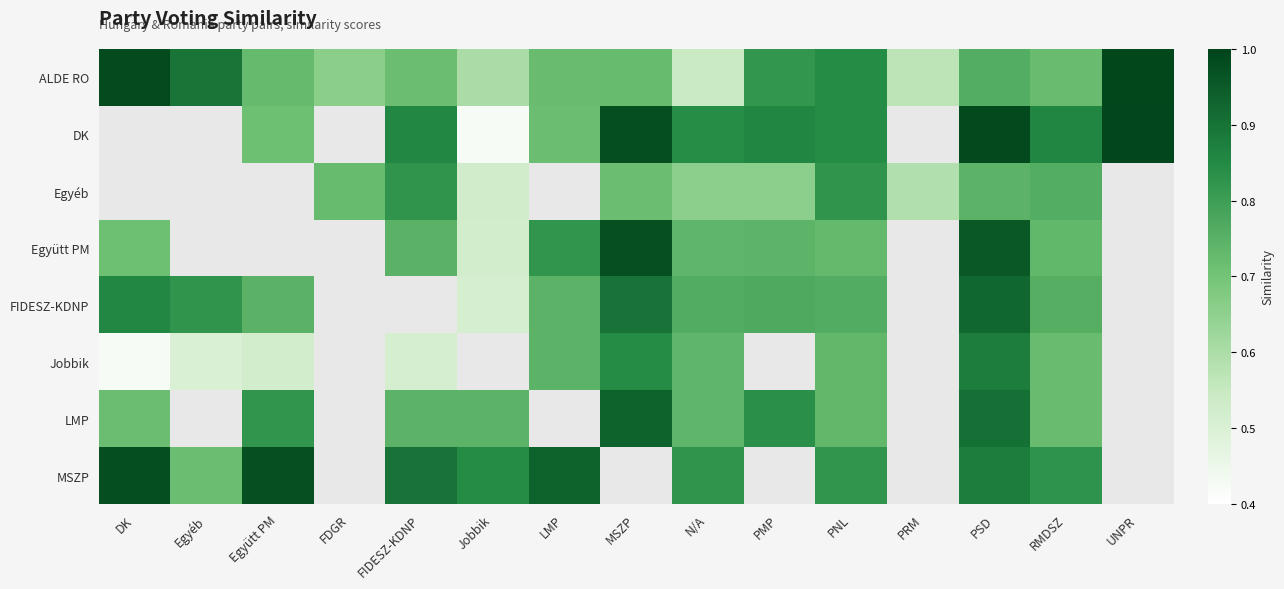

What is the sum of the Jobbik values at Egyéb and PSD?

1.4